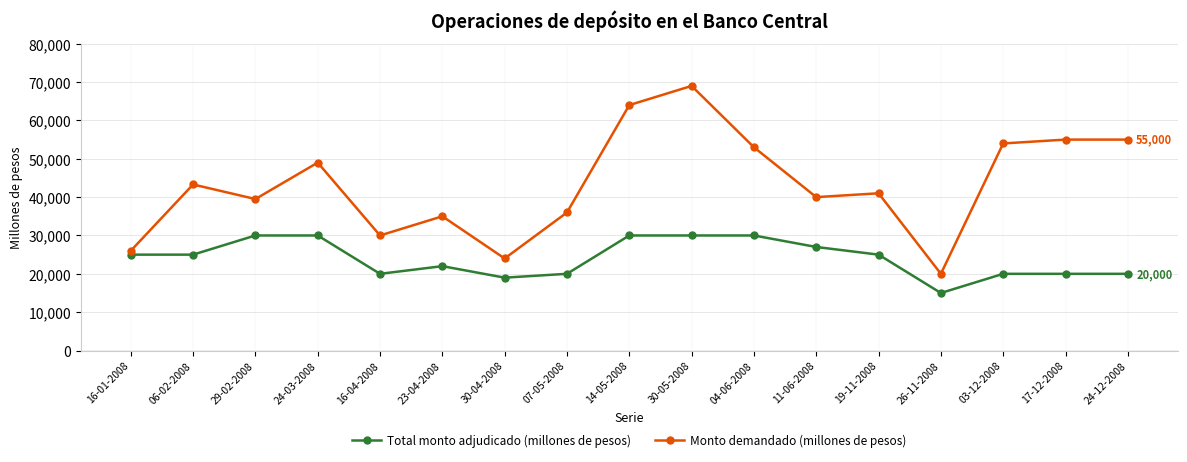

The value of Monto demandado (millones de pesos) at 04-06-2008 is 90611. True or false?

False